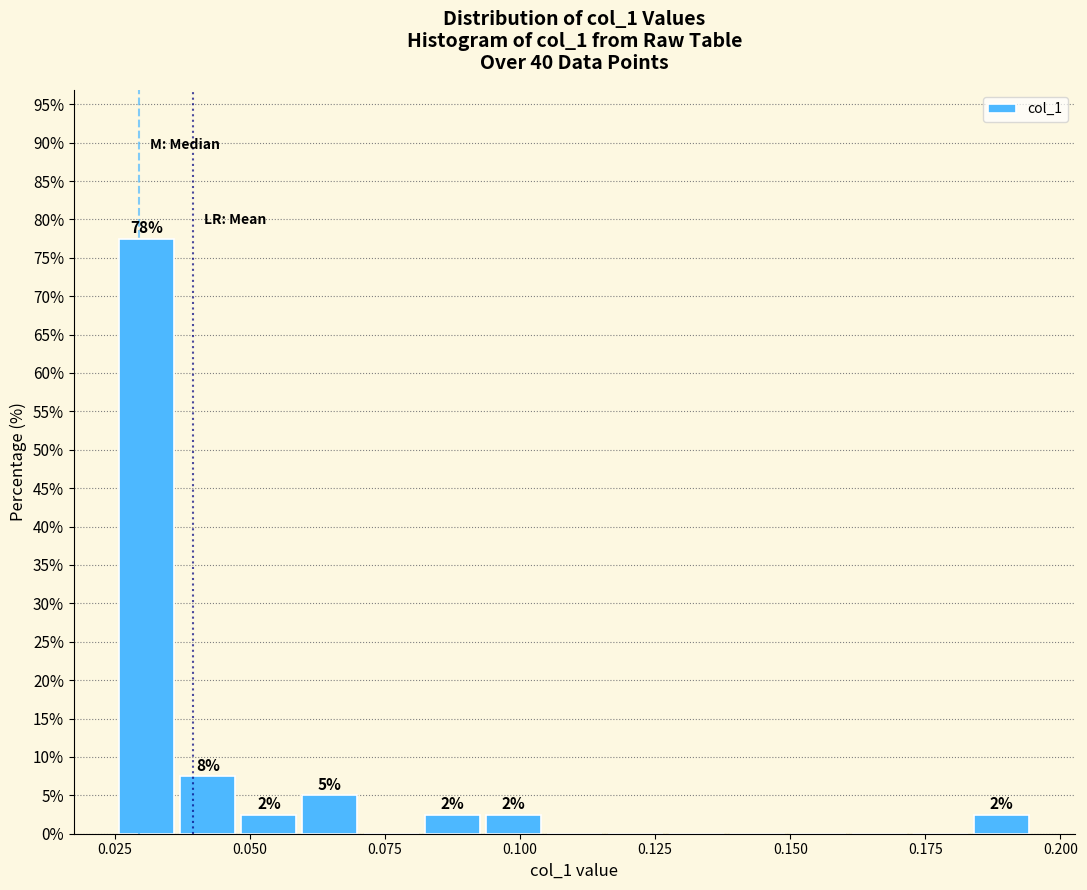

Read against the x-axis, roughly where is the centre of the tallest bar?

0.030